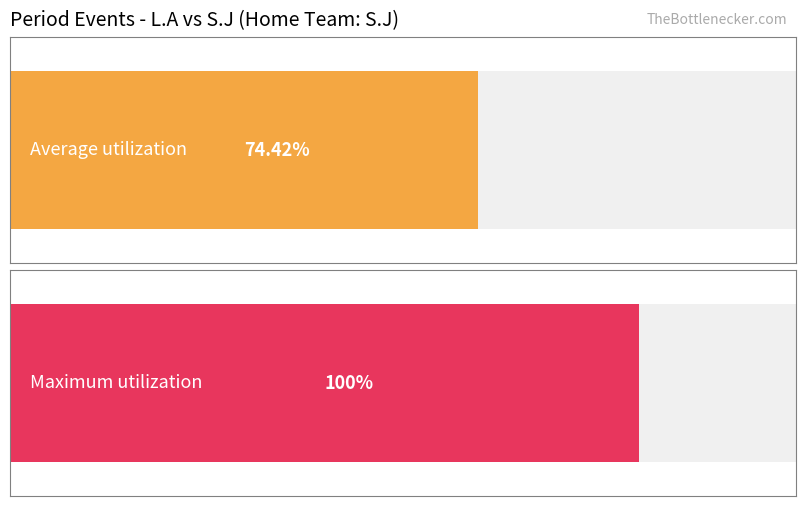

Is it true that the value at SHOT is 83?

False